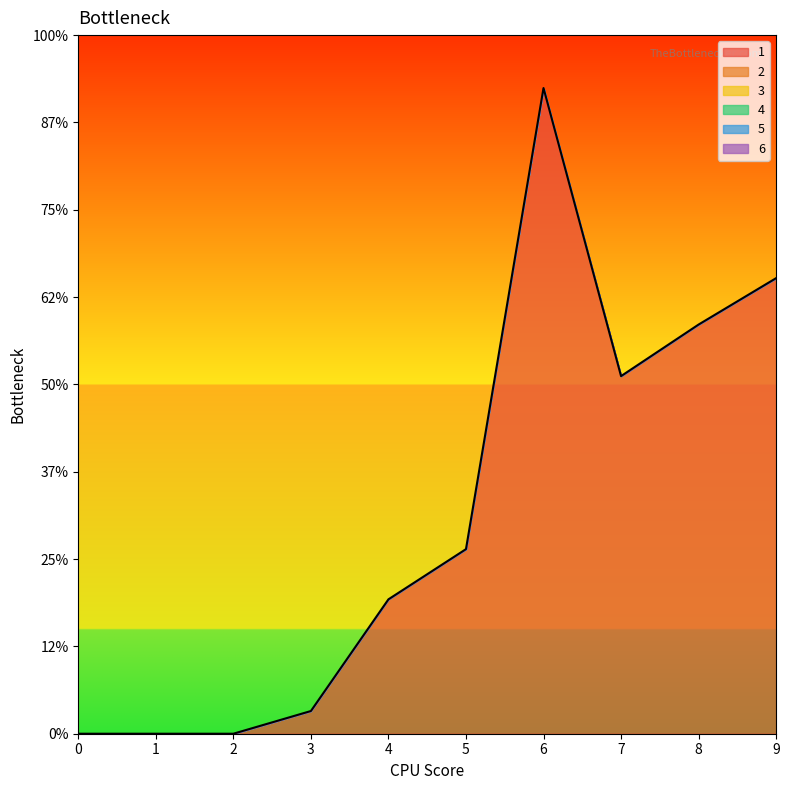

True or false: 4 and 5 intersect in this chart.

False